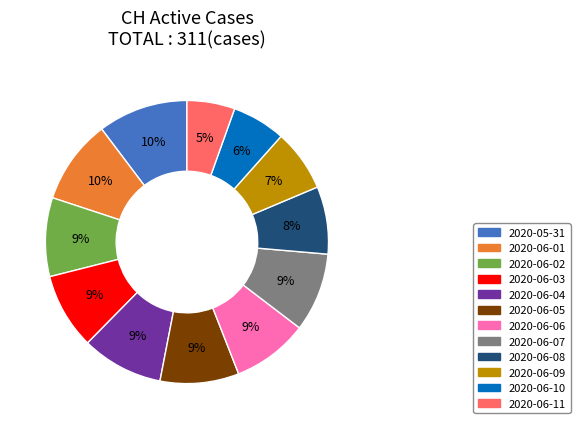

Does any single category account for the majority?

No